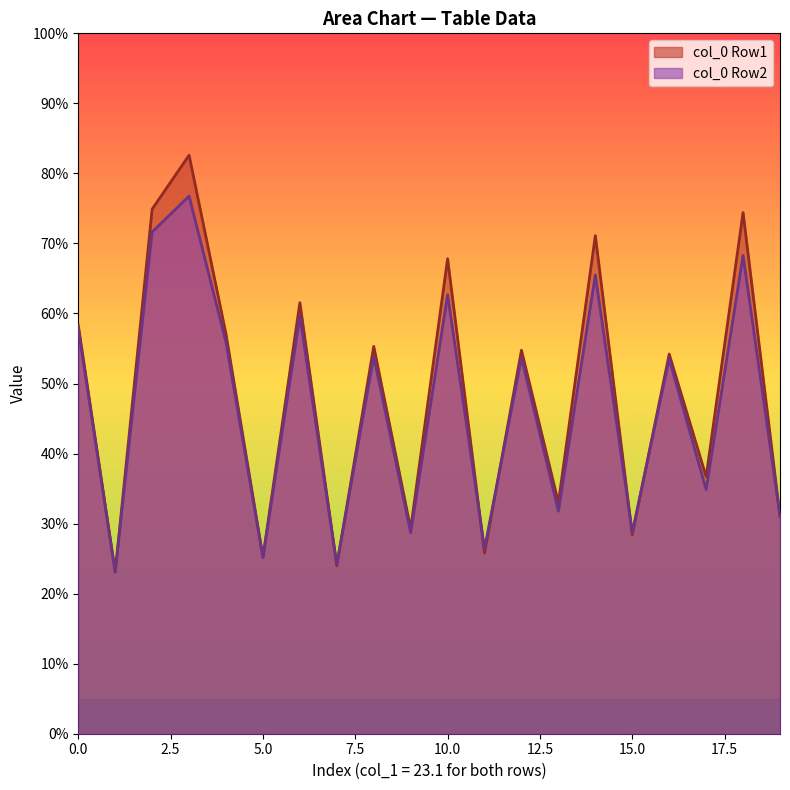

What is the total value across all series at 23.1?

359.7